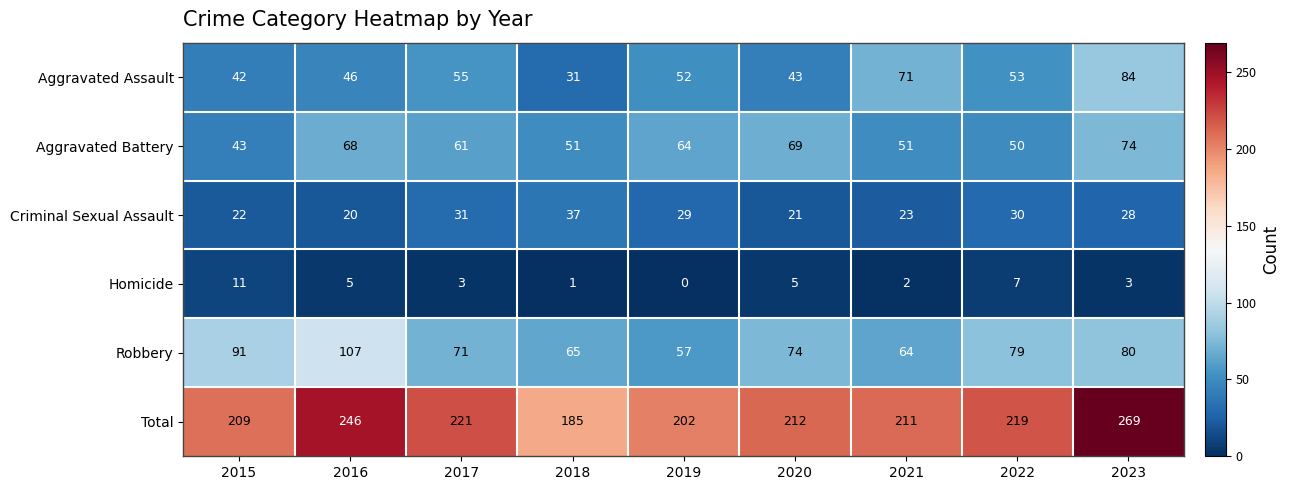

Rank the series by their maximum value, from highest to lowest.

Total, Robbery, Aggravated Assault, Aggravated Battery, Criminal Sexual Assault, Homicide